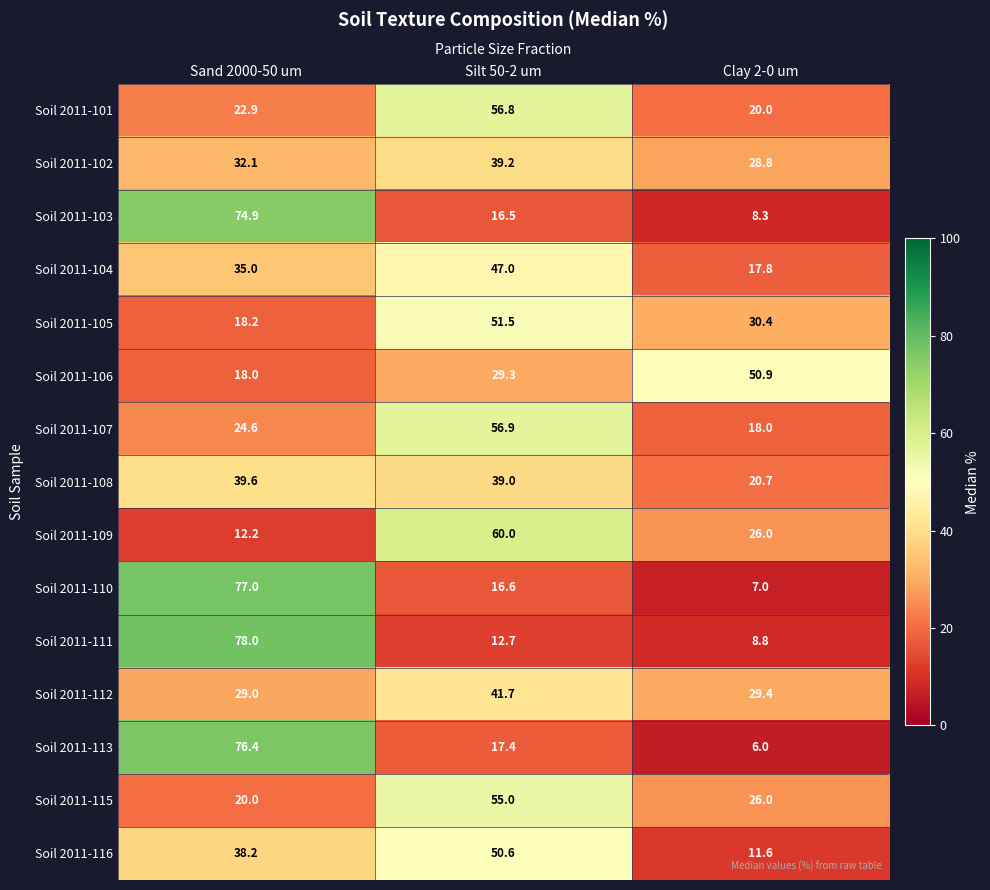

What is the maximum value shown in the chart?

78.0